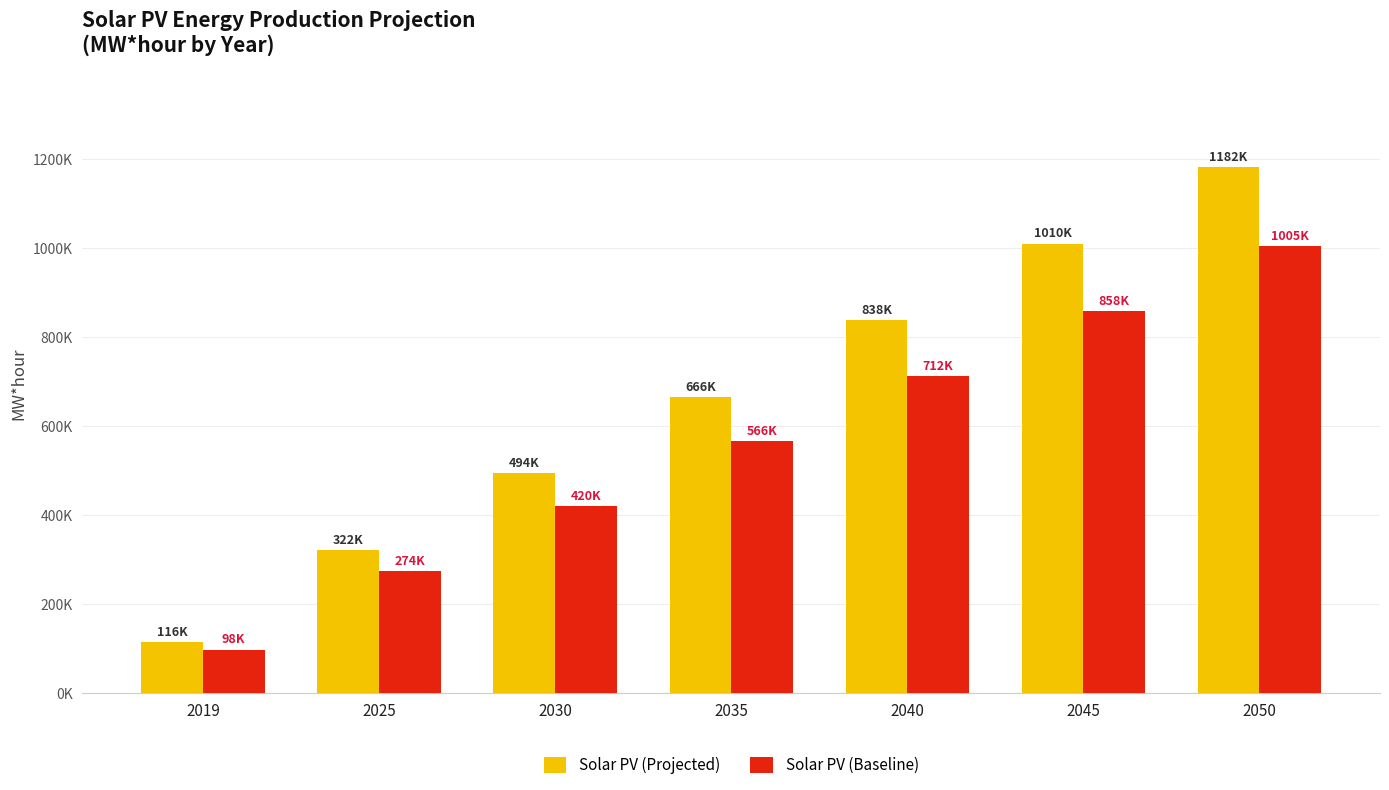

What are all the series names shown in the legend?

Solar PV (Projected), Solar PV (Baseline)